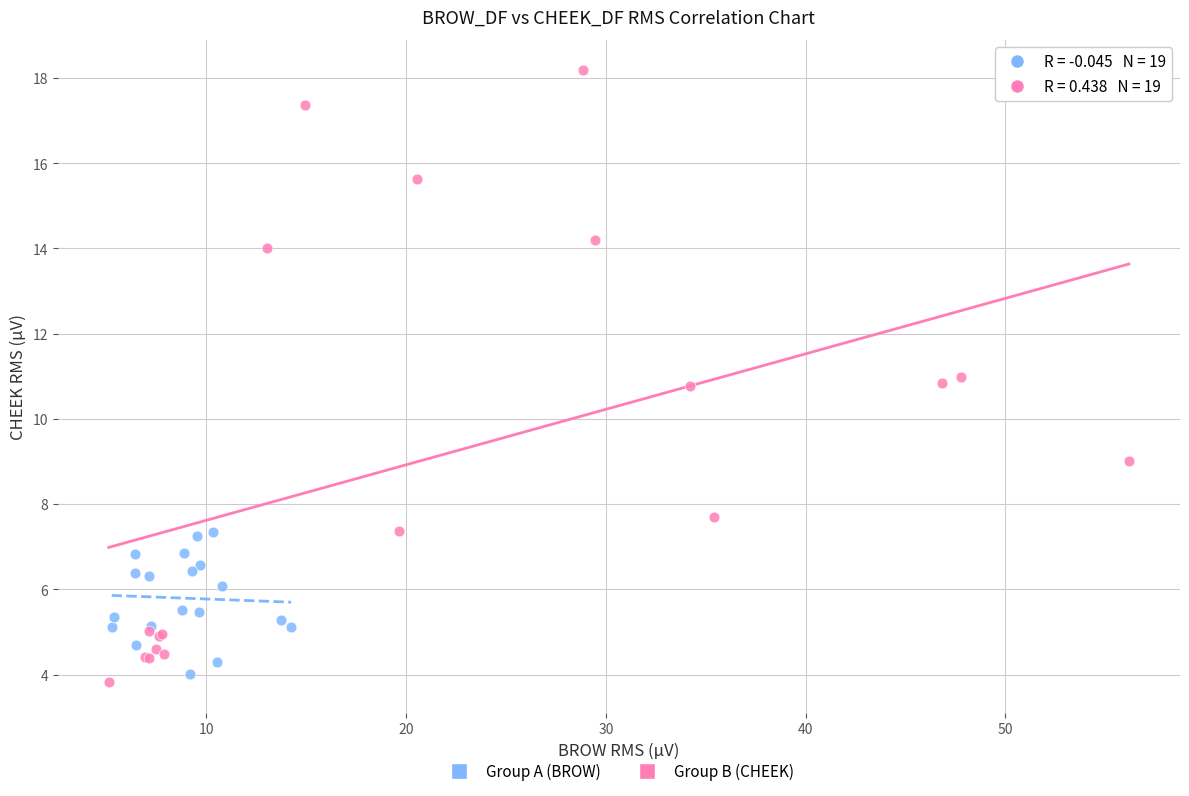

Which series has the widest spread of Y values?

Group B (CHEEK)